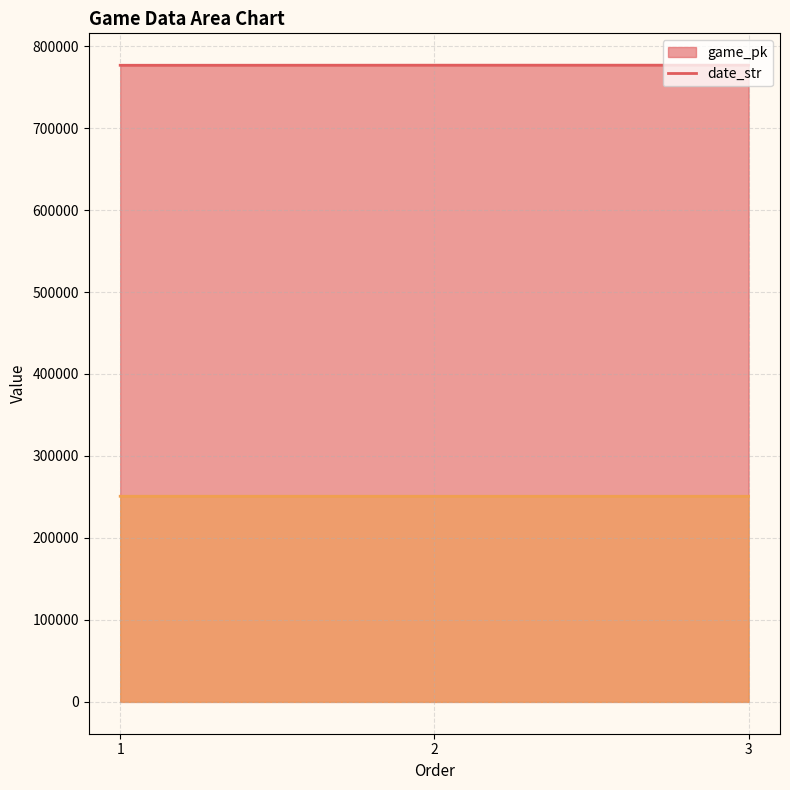

Where does the date_str series first go above 250817?

1